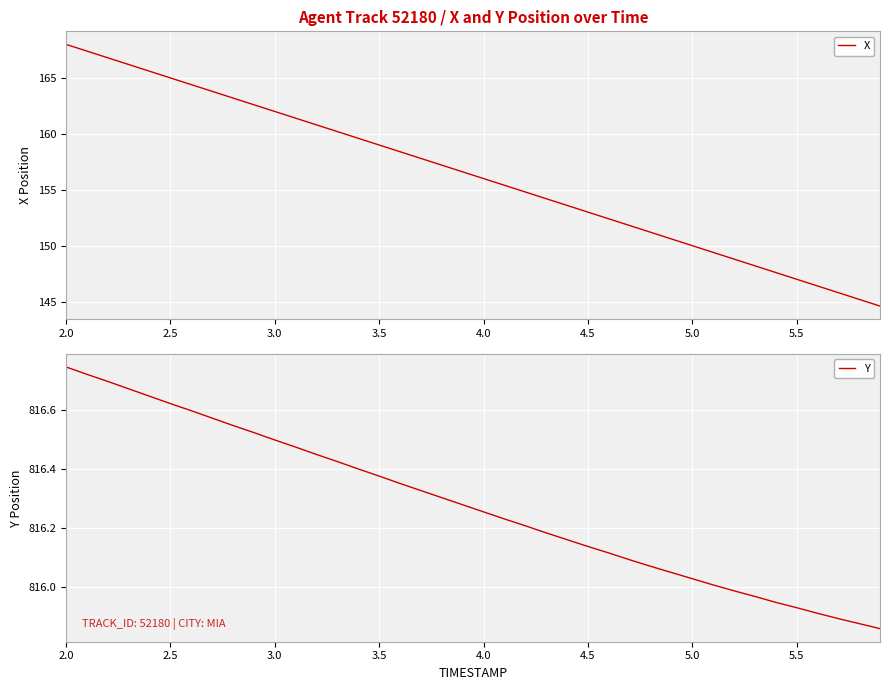

How many data points in X are less than 156?

19